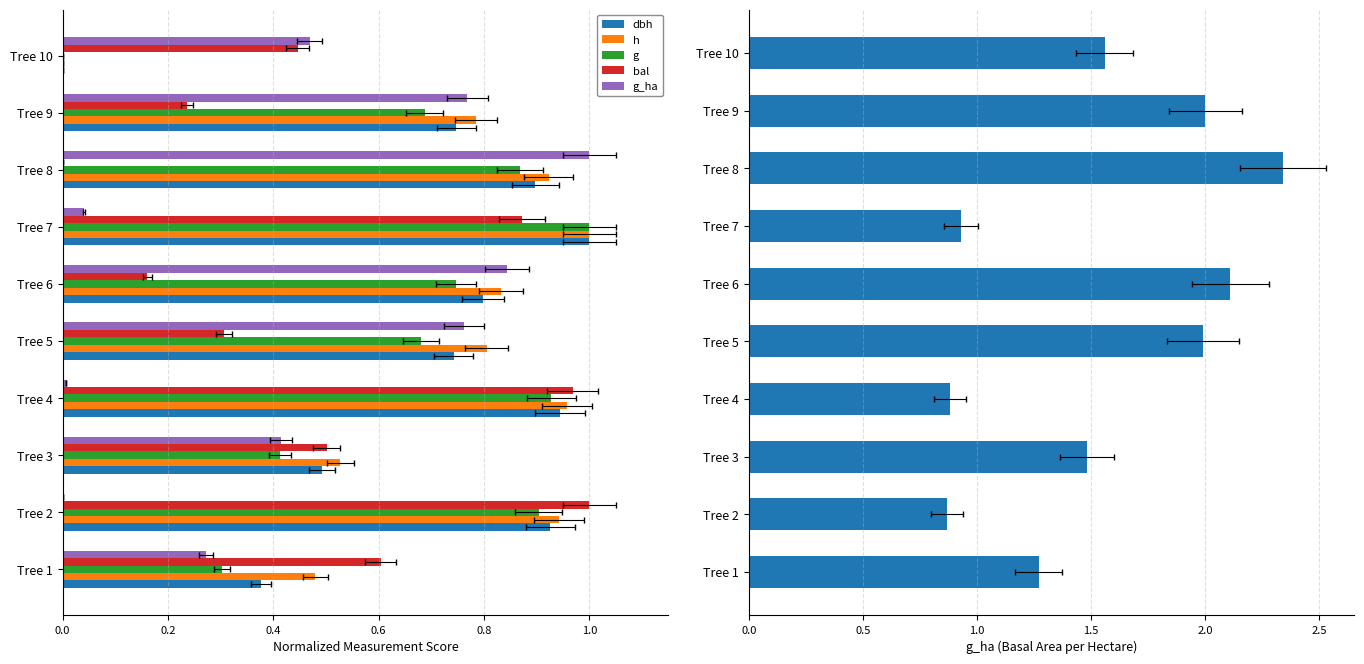

Rank the series at Tree 5 from highest to lowest value.

g_ha, h, dbh, g, bal